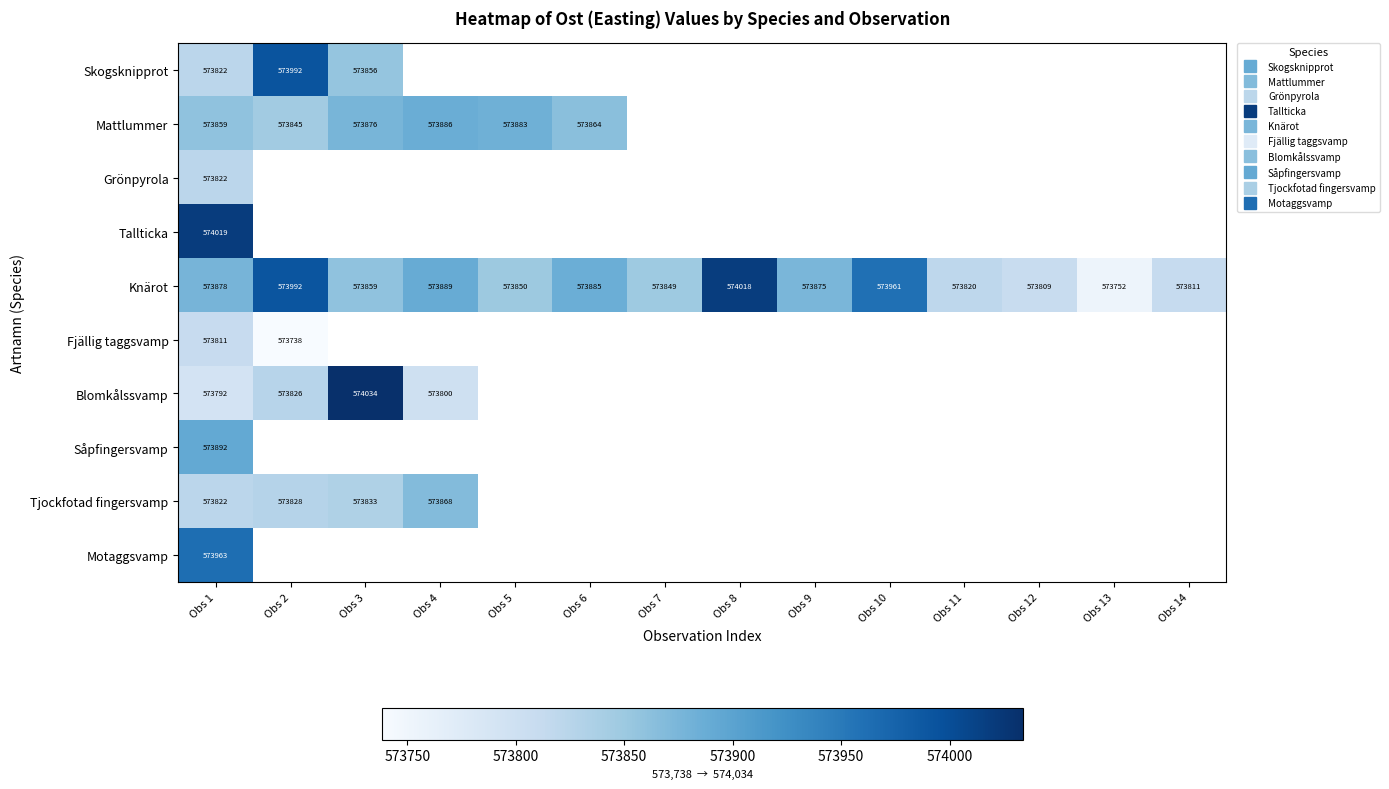

Which series has the largest range (max minus min)?

Knärot